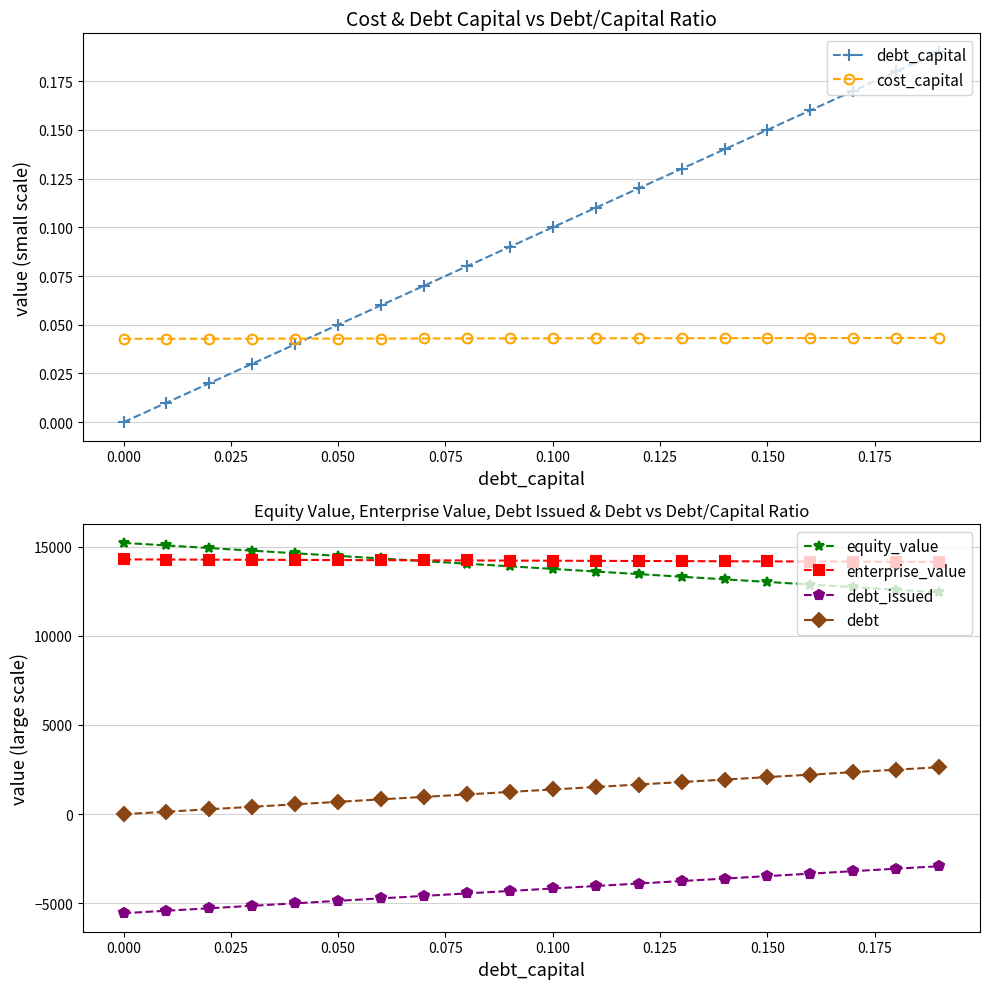

True or false: debt and debt_issued intersect in this chart.

False